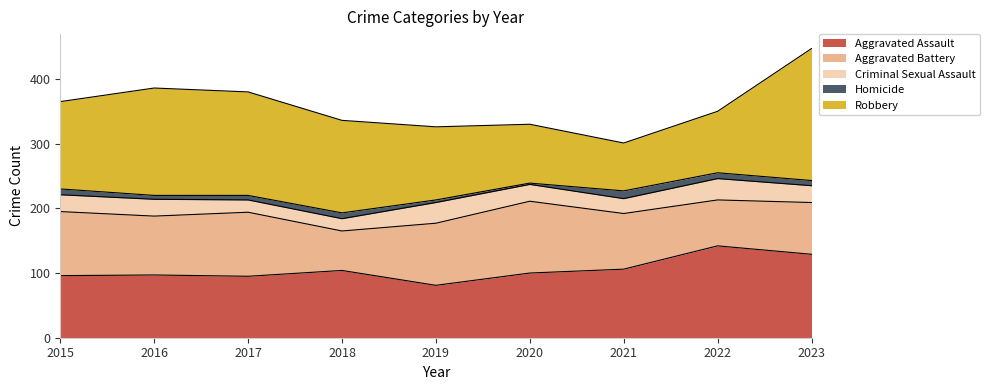

How many lines are shown in the chart?

5